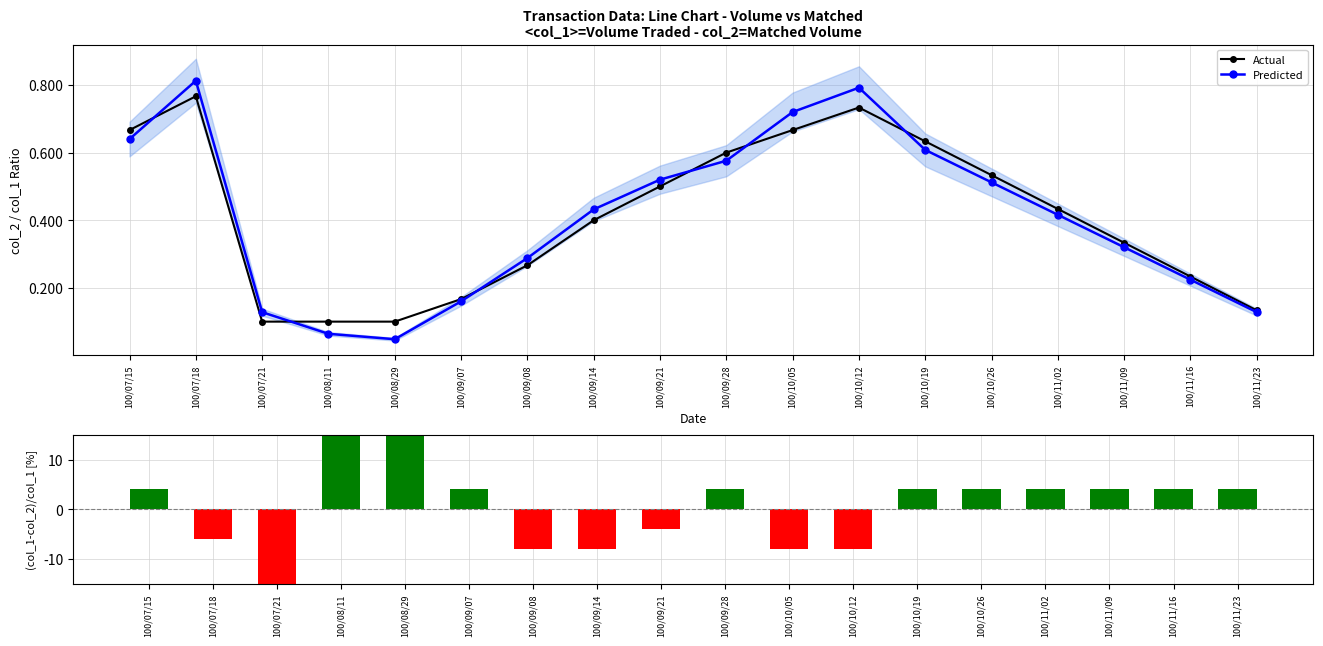

Between 100/08/11 and 100/09/28, which series saw the biggest shift?

(col_1-col_2)/col_1 [%]